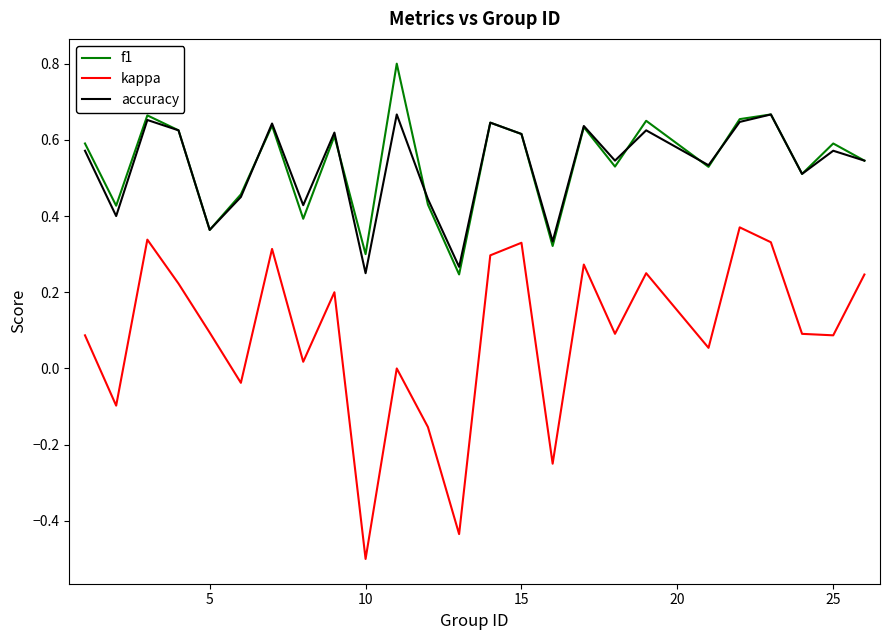

True or false: kappa and f1 intersect in this chart.

False